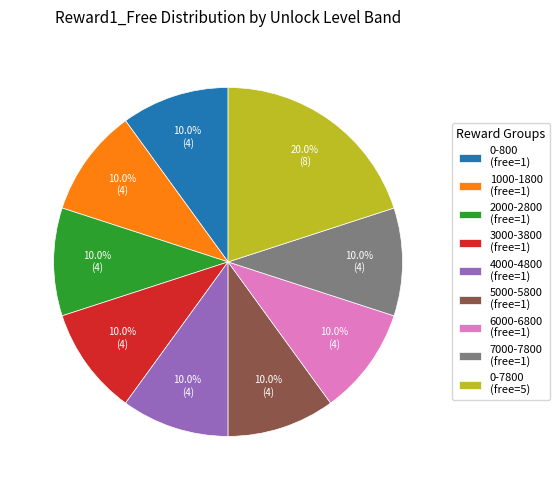

To the nearest percent, what is the average slice percentage?

11%